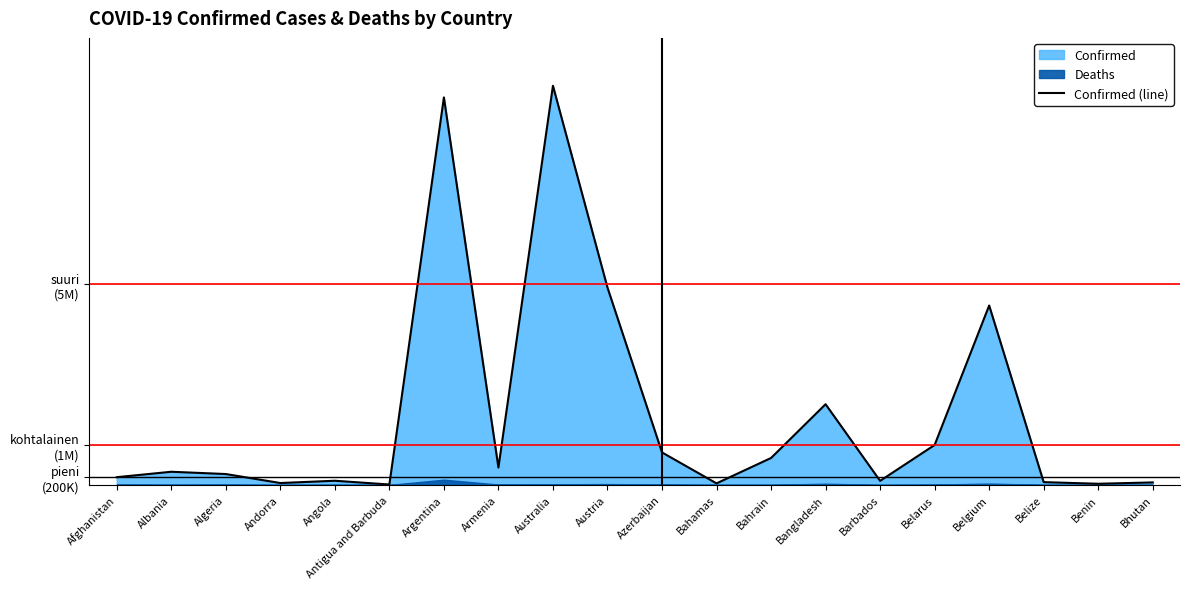

What is the label of the 14th point from the left?

Bangladesh